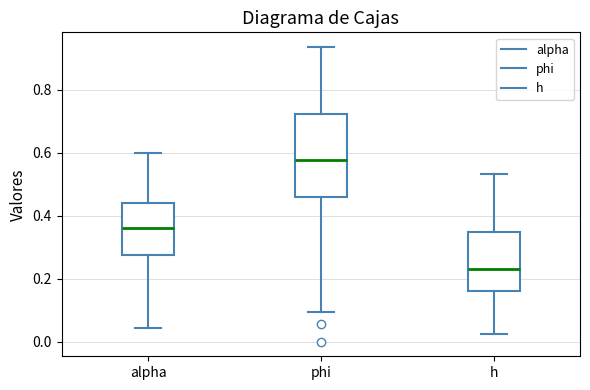

Reading left to right, transcribe this box plot: for each box, give where its median line is, the range the box spans, and where its two whiskers end, as read against the y-axis. The values are not printed on the chart, so give them approximately, as read against the axis.

alpha: median 0.36, box 0.28 to 0.44, whiskers 0.04 to 0.60
phi: median 0.58, box 0.46 to 0.72, whiskers 0.10 to 0.94
h: median 0.24, box 0.16 to 0.34, whiskers 0.02 to 0.54